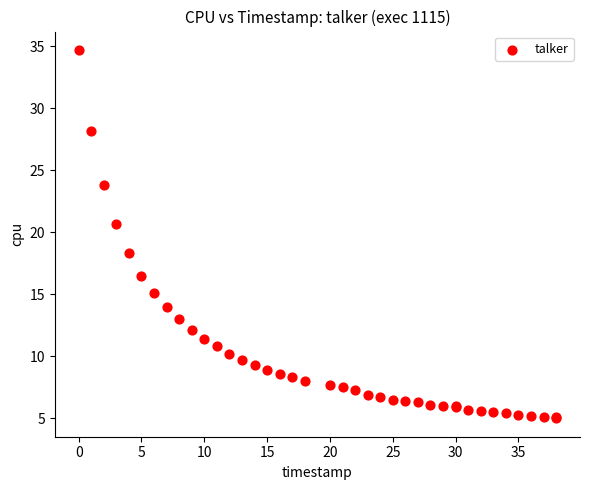

What Y value in the scatter plot is closest to 19?

18.3